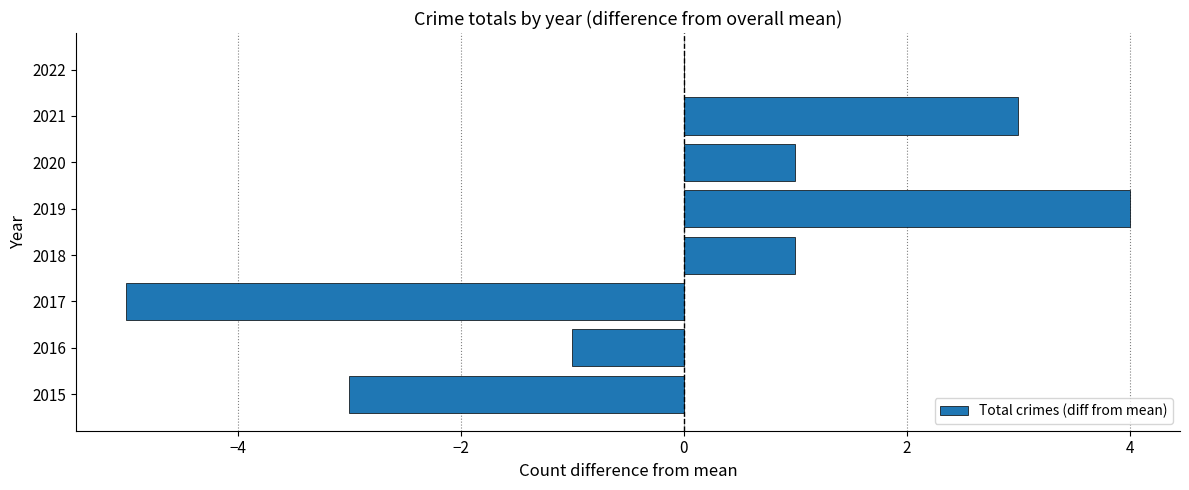

The chart shows a value of 1 at 2018. True or false?

True